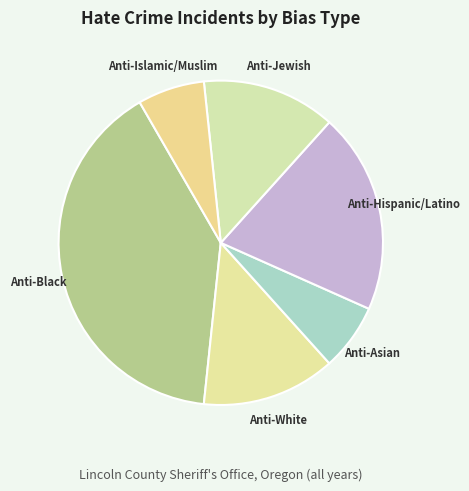

Is the sum of Anti-Hispanic/Latino and Anti-White greater than half?

No